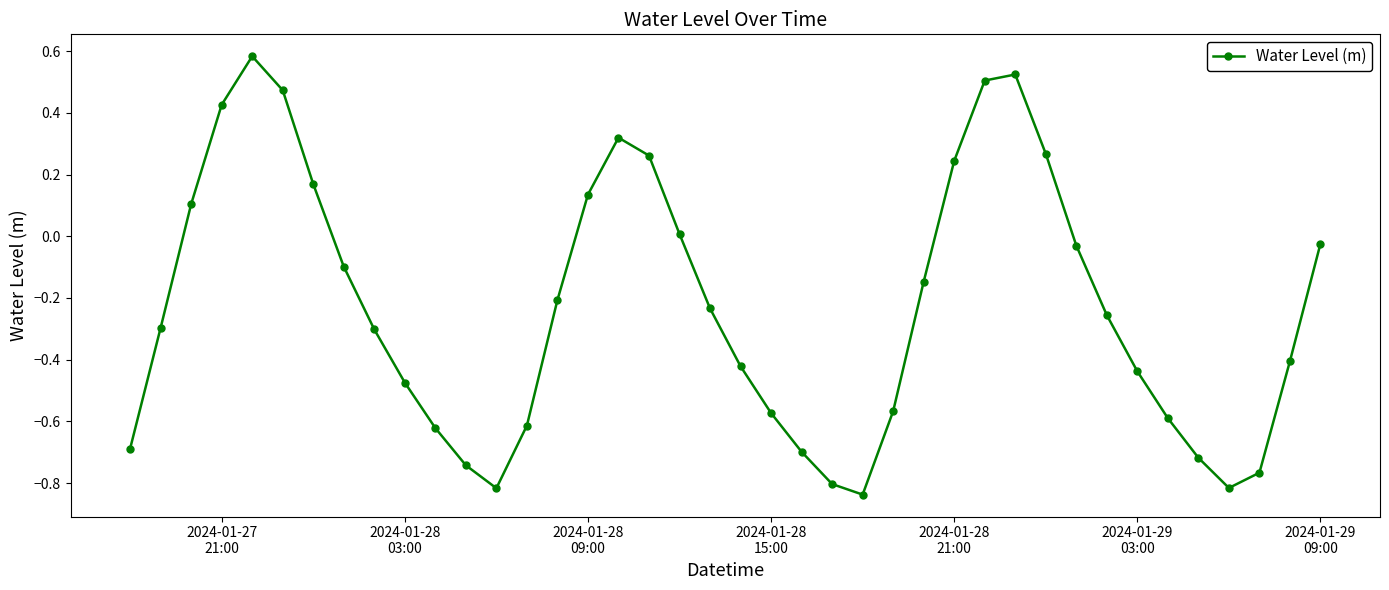

How many interior local valleys (lower than both neighbors) does the data have?

3